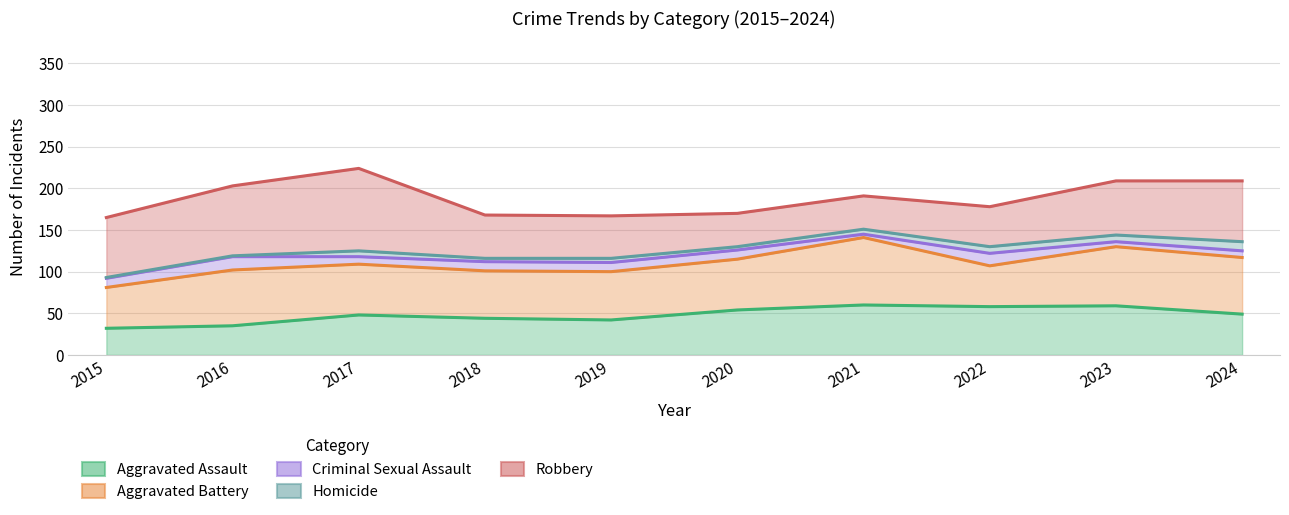

Reading left to right, extract all data points from this chart.

Aggravated Assault: 32	35	48	44	42	54	60	58	59	49
Aggravated Battery: 81	102	109	101	100	115	141	107	130	117
Criminal Sexual Assault: 92	118	118	112	111	126	145	122	136	125
Homicide: 93	119	125	116	116	130	151	130	144	136
Robbery: 165	203	224	168	167	170	191	178	209	209